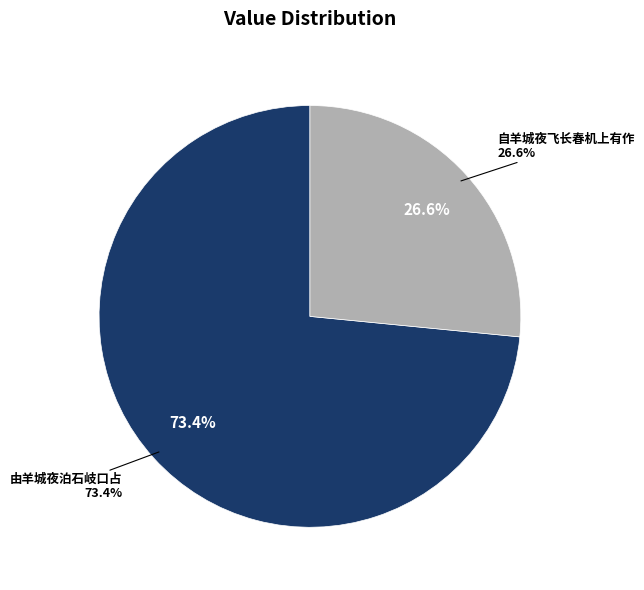

Is the sum of 由羊城夜泊石岐口占 and 自羊城夜飞长春机上有作 greater than half?

Yes